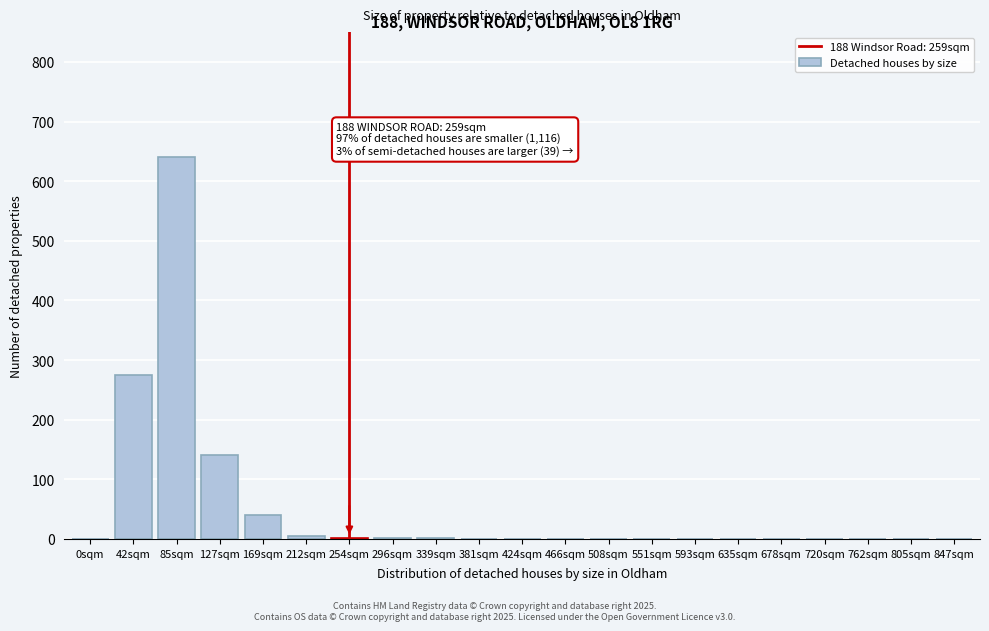

The value at 635sqm is 0. True or false?

True